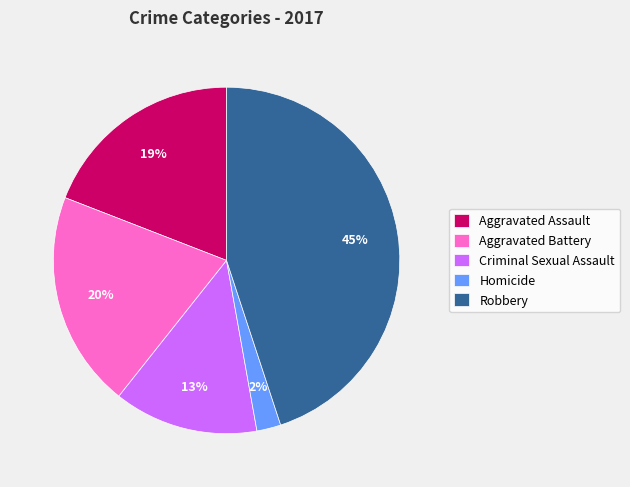

Which category has the smallest portion of the pie?

Homicide